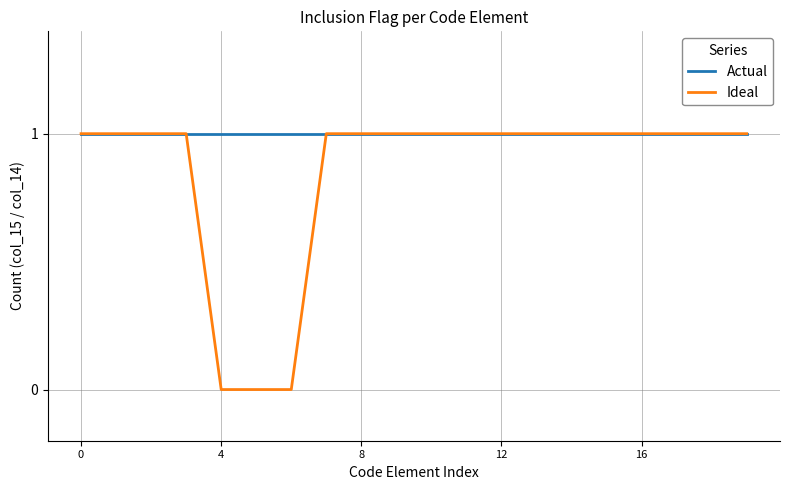

List the series in order of their overall mean, highest first.

Actual, Ideal